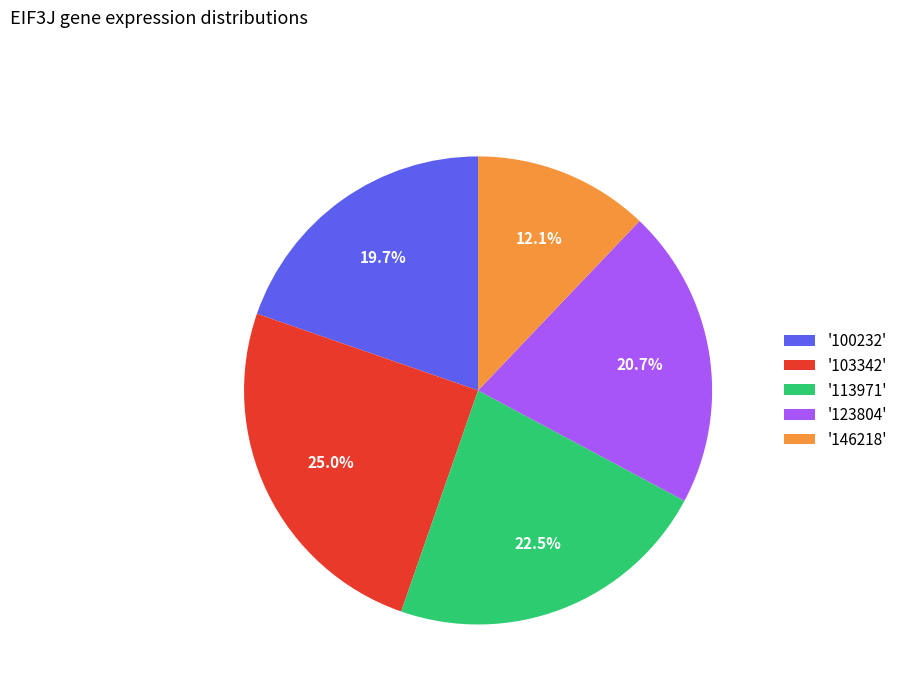

Which category has the biggest portion of the pie?

'103342'